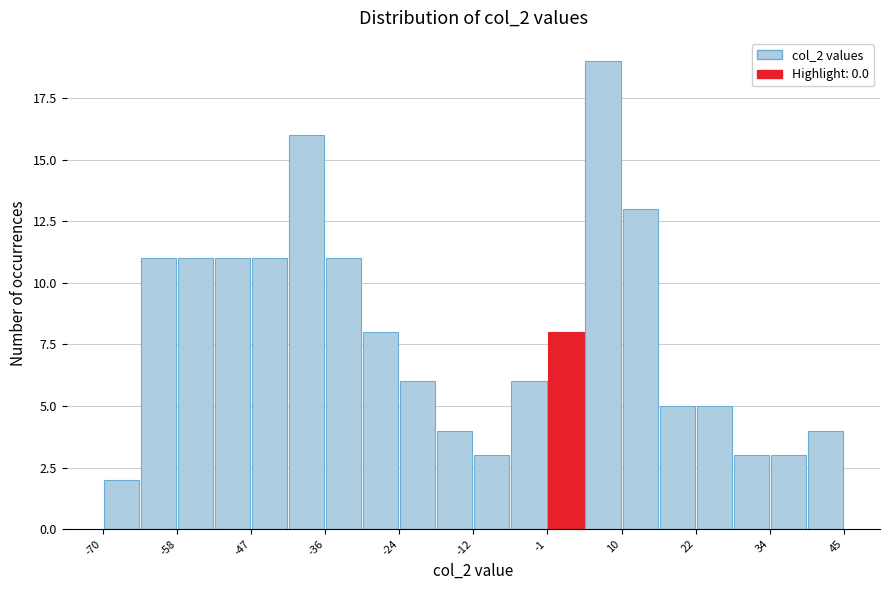

Read against the x-axis, roughly where is the centre of the tallest bar?

8